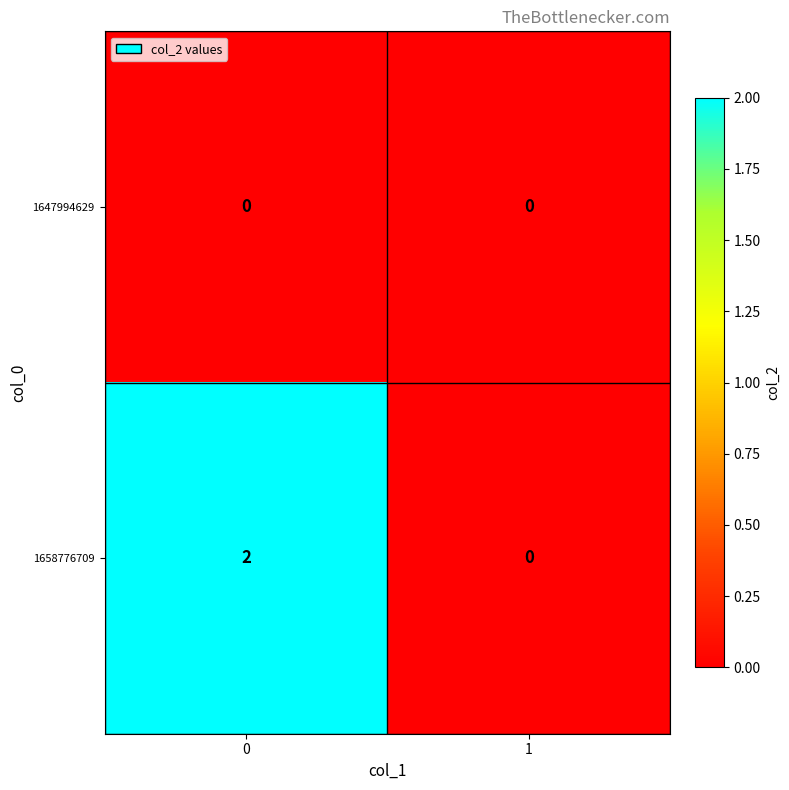

Reading left to right, list all the values displayed in this chart.

1647994629: 0=0	1=0
1658776709: 0=2	1=0